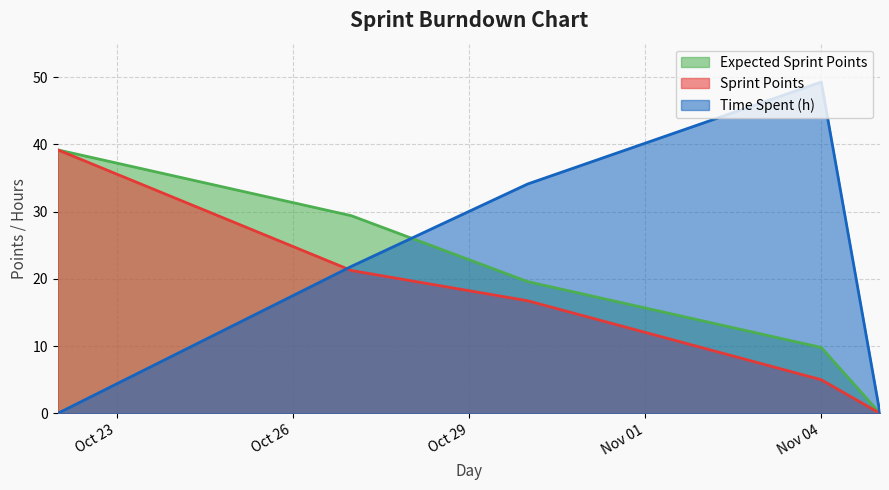

Which series has the largest range (max minus min)?

Time Spent (h)